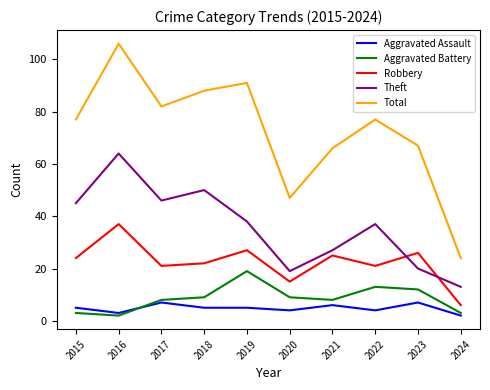

Reading left to right, transcribe all the data shown in this chart.

Aggravated Assault: 5	3	7	5	5	4	6	4	7	2
Aggravated Battery: 3	2	8	9	19	9	8	13	12	3
Robbery: 24	37	21	22	27	15	25	21	26	6
Theft: 45	64	46	50	38	19	27	37	20	13
Total: 77	106	82	88	91	47	66	77	67	24